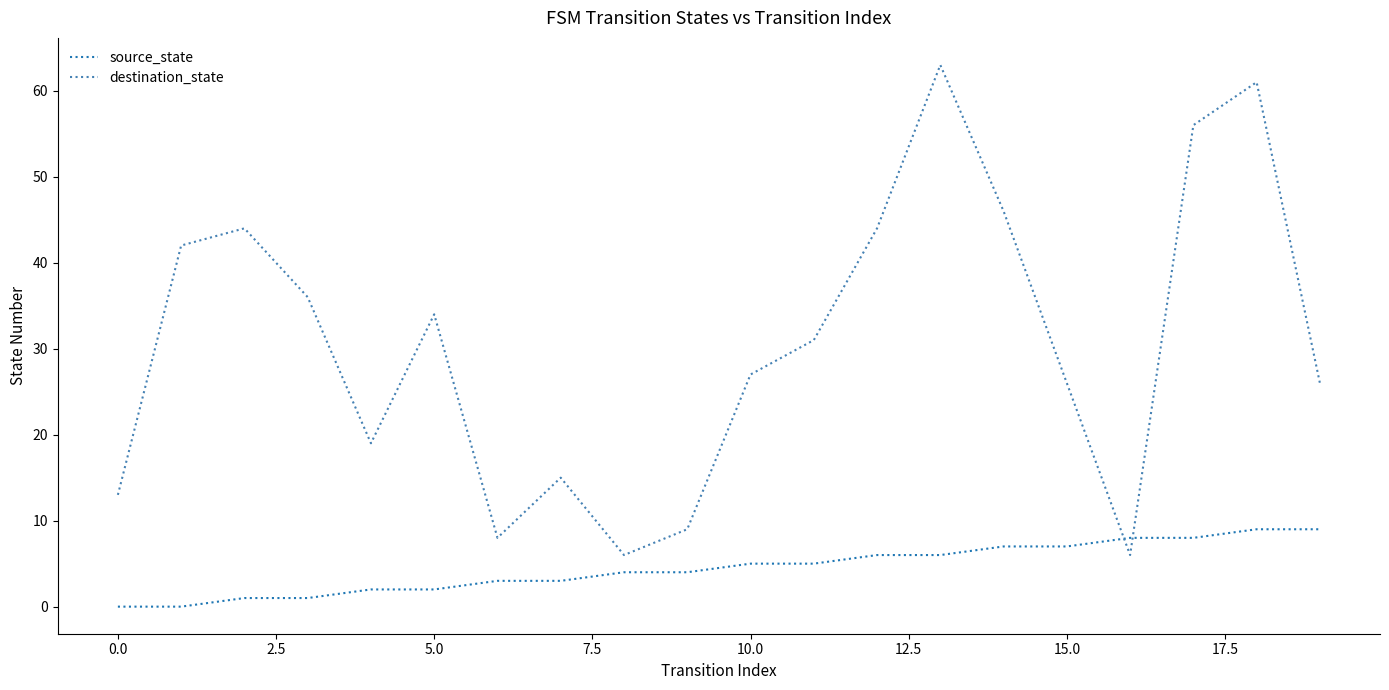

Which series has the largest total across all categories?

destination_state